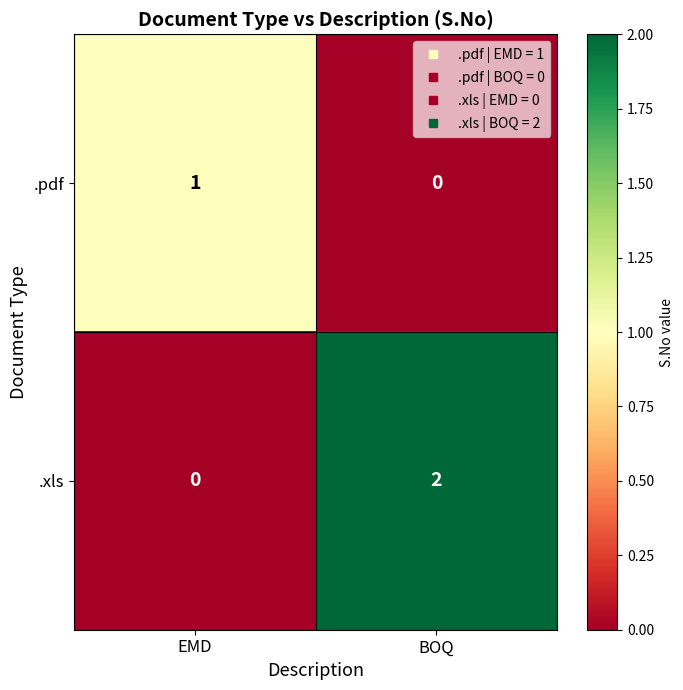

The value of .xls at EMD is -1. True or false?

False